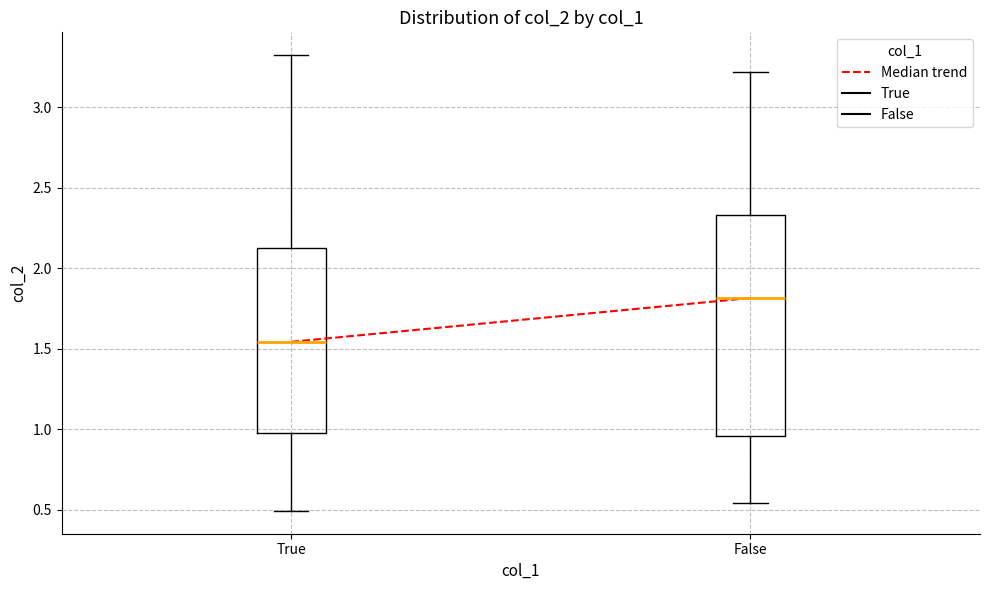

Reading left to right, transcribe this box plot: for each box, give where its median line is, the range the box spans, and where its two whiskers end, as read against the y-axis. The values are not printed on the chart, so give them approximately, as read against the axis.

True: median 1.55, box 1.00 to 2.10, whiskers 0.50 to 3.30
False: median 1.80, box 0.95 to 2.35, whiskers 0.55 to 3.20